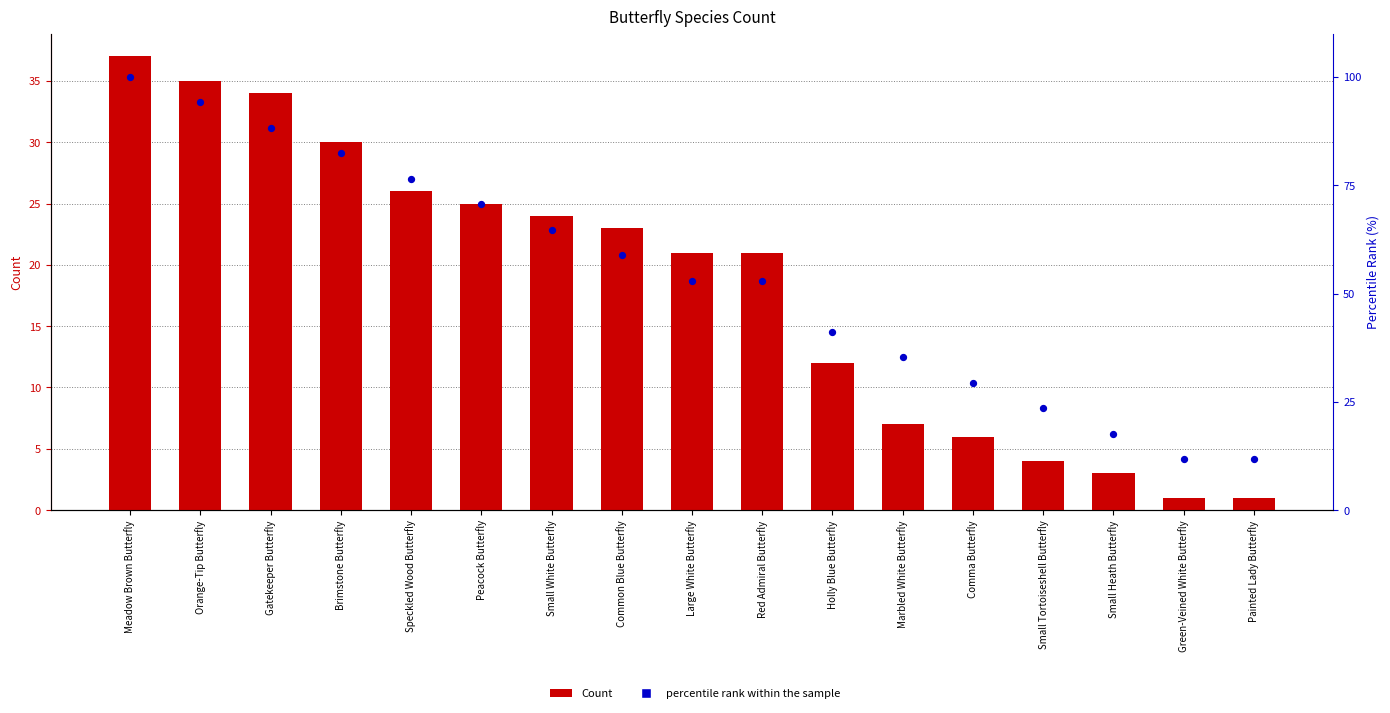

Which series contains the highest Y value?

percentile rank within the sample